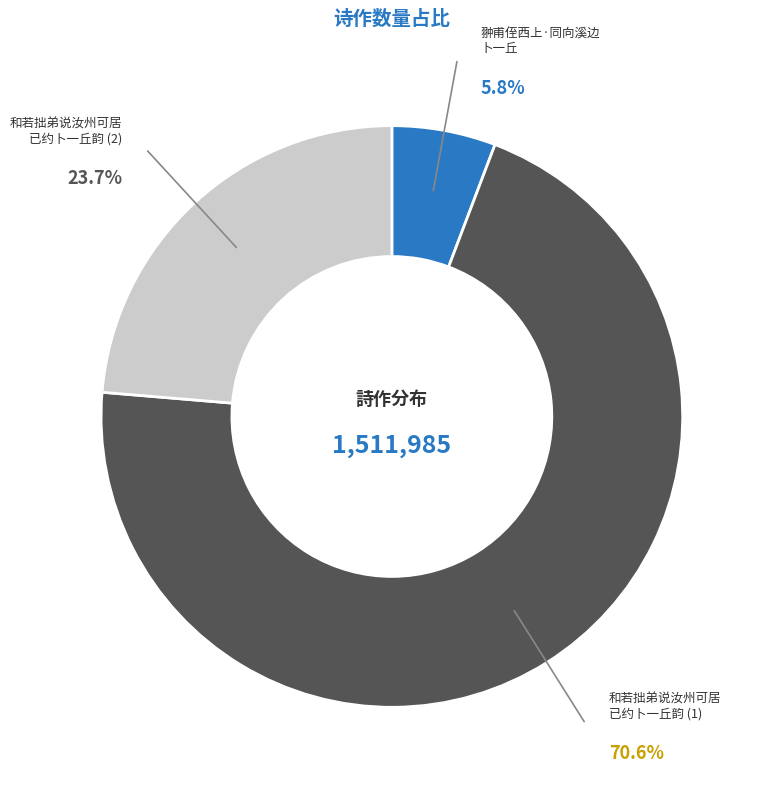

How many segments does this pie chart have?

3